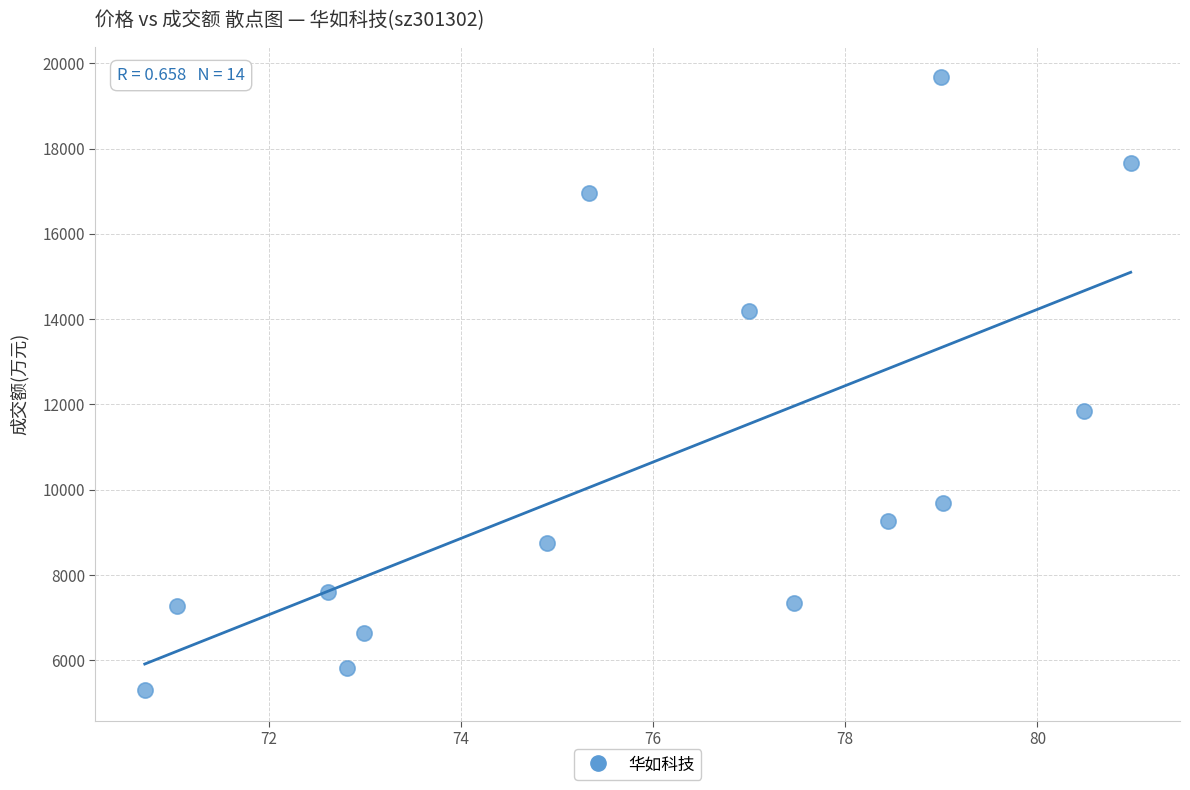

What is the range of Y values (max minus min)?

14364